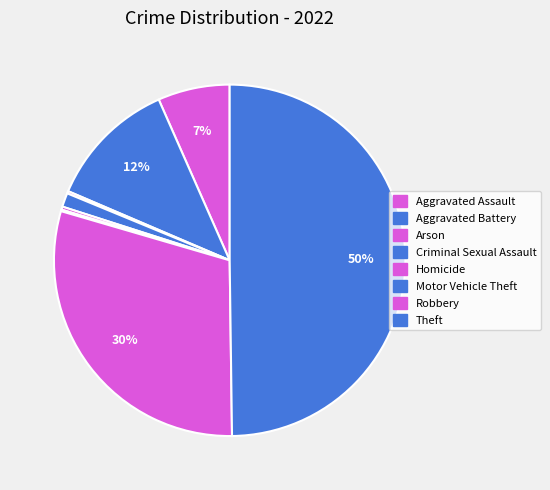

Between Aggravated Battery and Homicide, which is larger?

Aggravated Battery